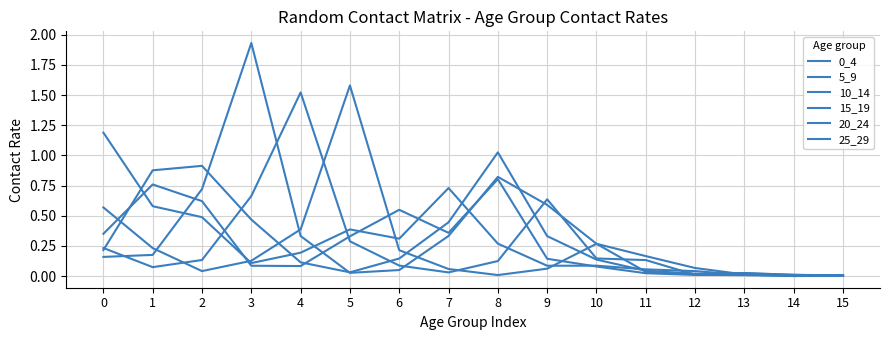

Is this an area chart (filled region under the line)?

No